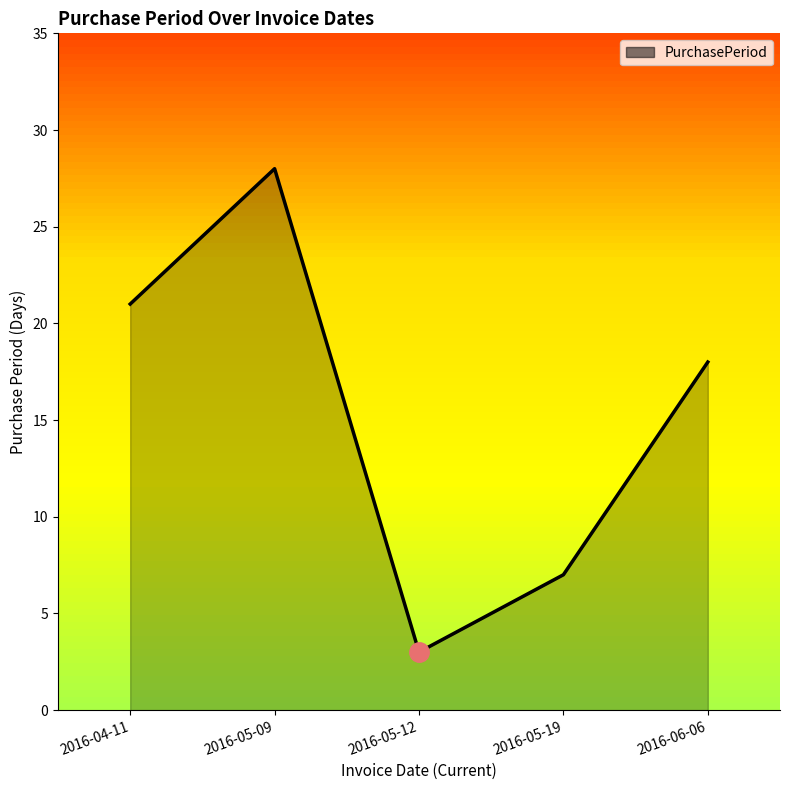

What is the maximum value shown in the chart?

28